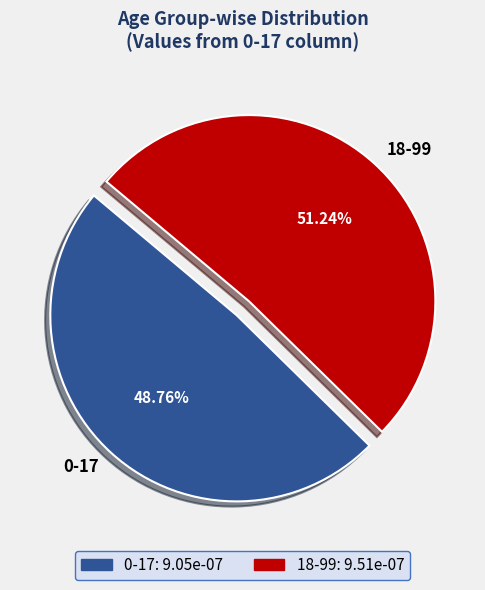

To the nearest percent, what is the difference between the 0-17 and 18-99 slice percentages?

2%